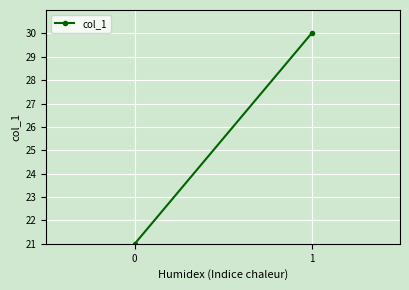

The value at 1 is 30.0. True or false?

True